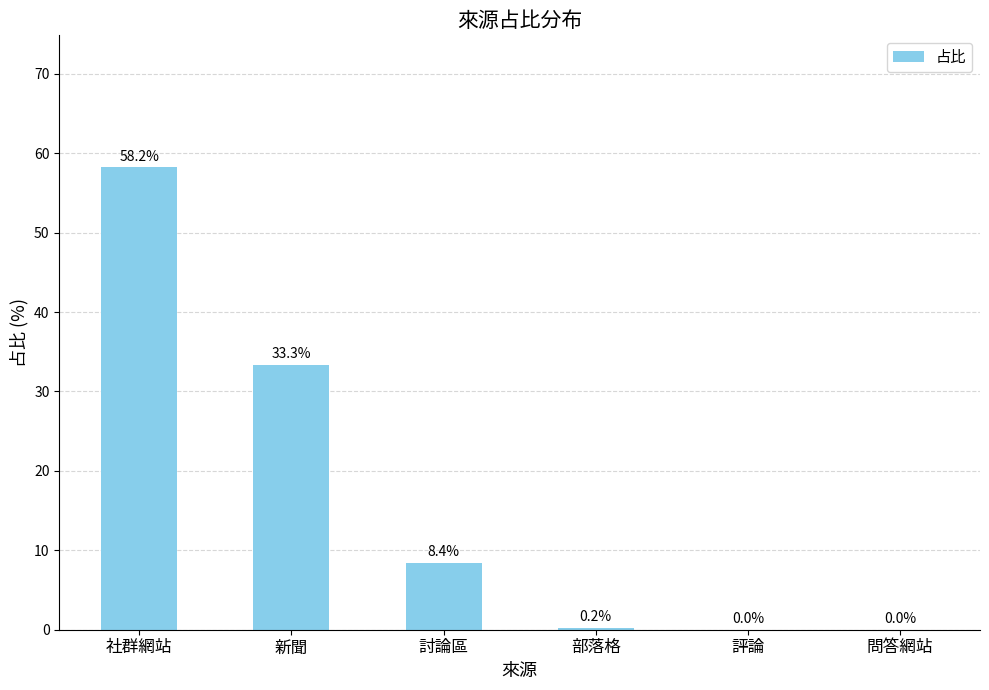

What is the sum of all values?

100.1